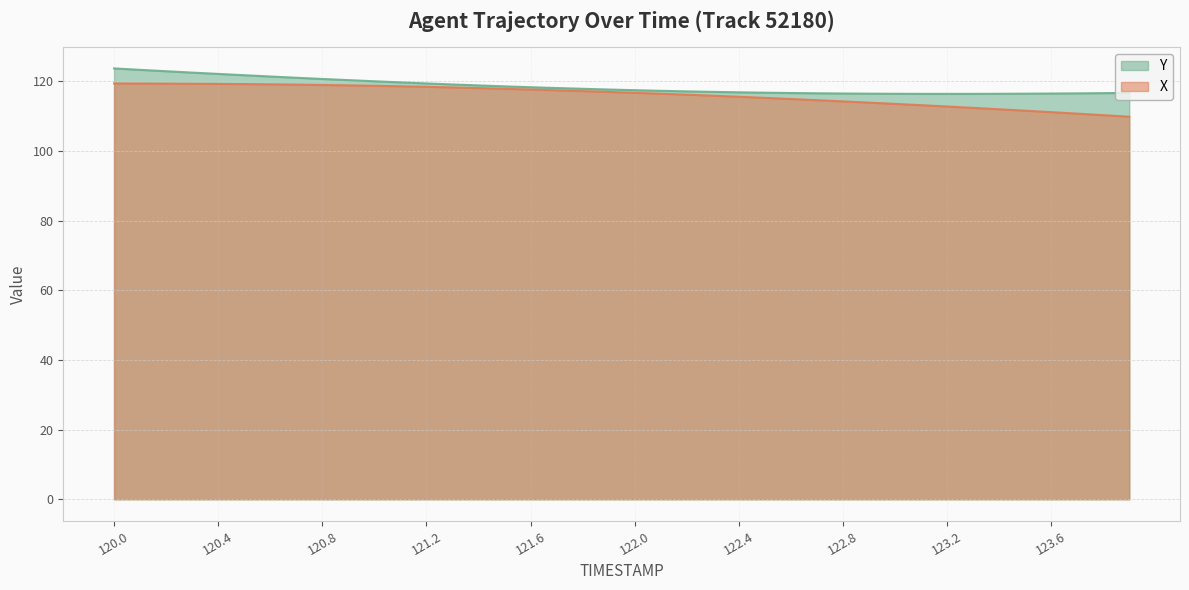

Which series has the widest spread of values?

X